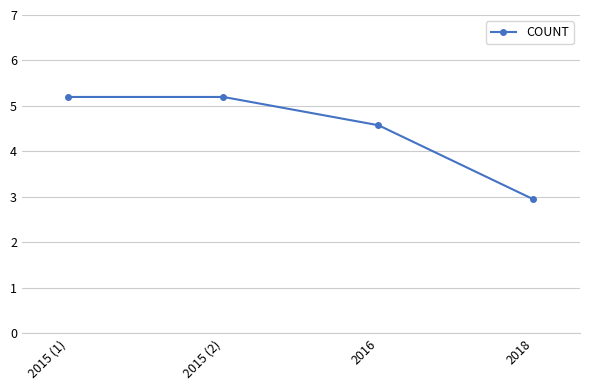

Approximately how many times larger is the value at 2018 compared to 2015 (1)?

0.6